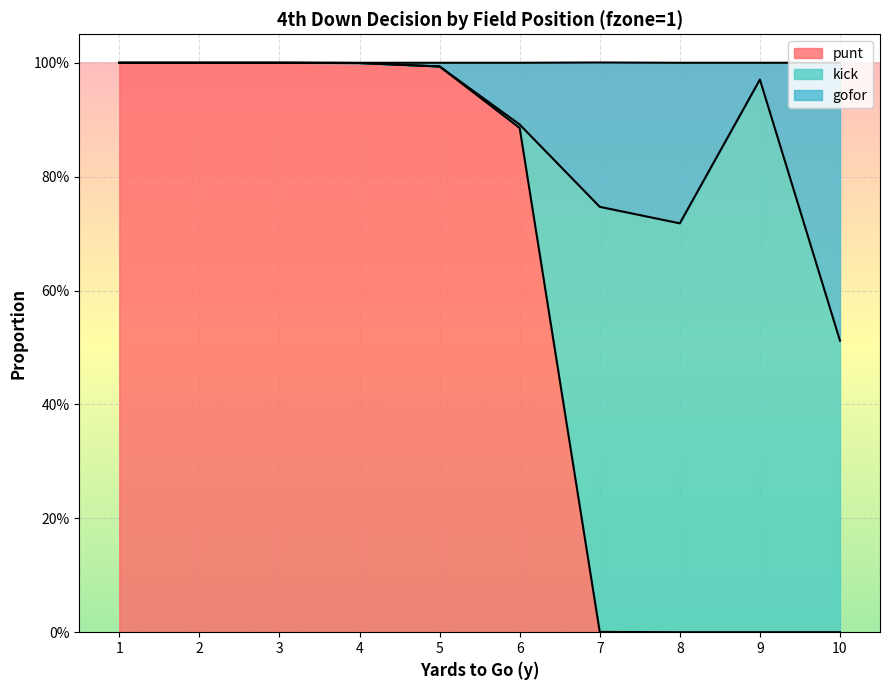

True or false: punt has a value of 0.0 at 7.

True